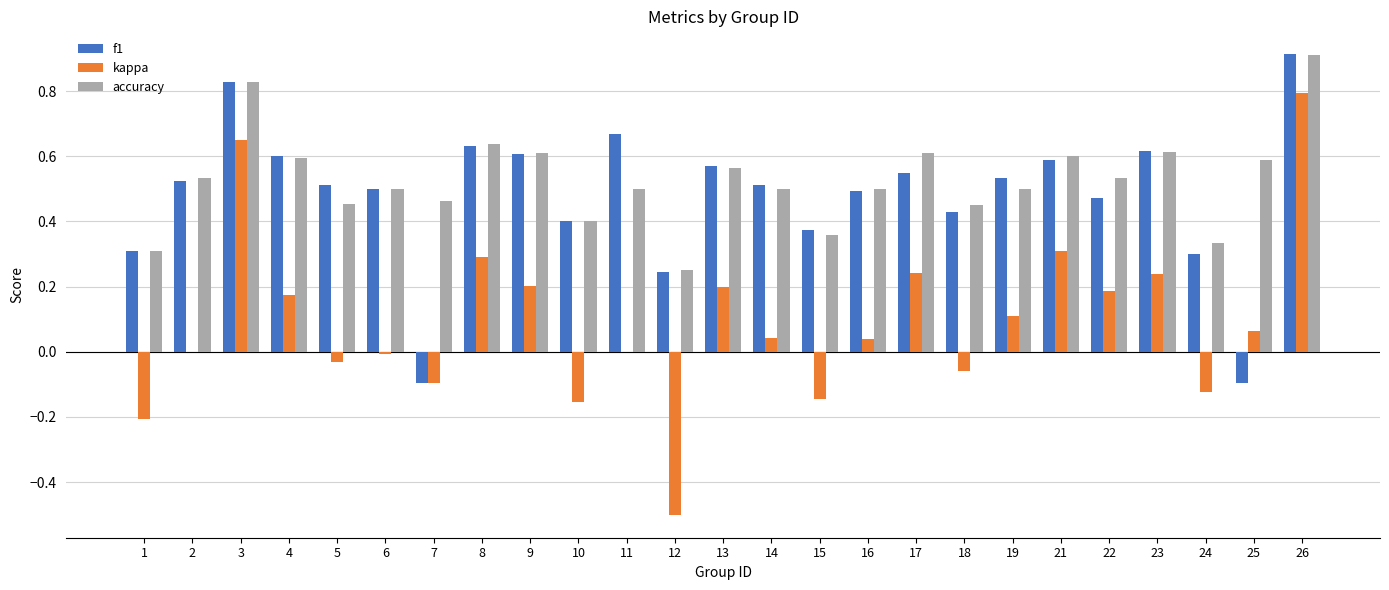

What is the sum of all accuracy values?

13.1